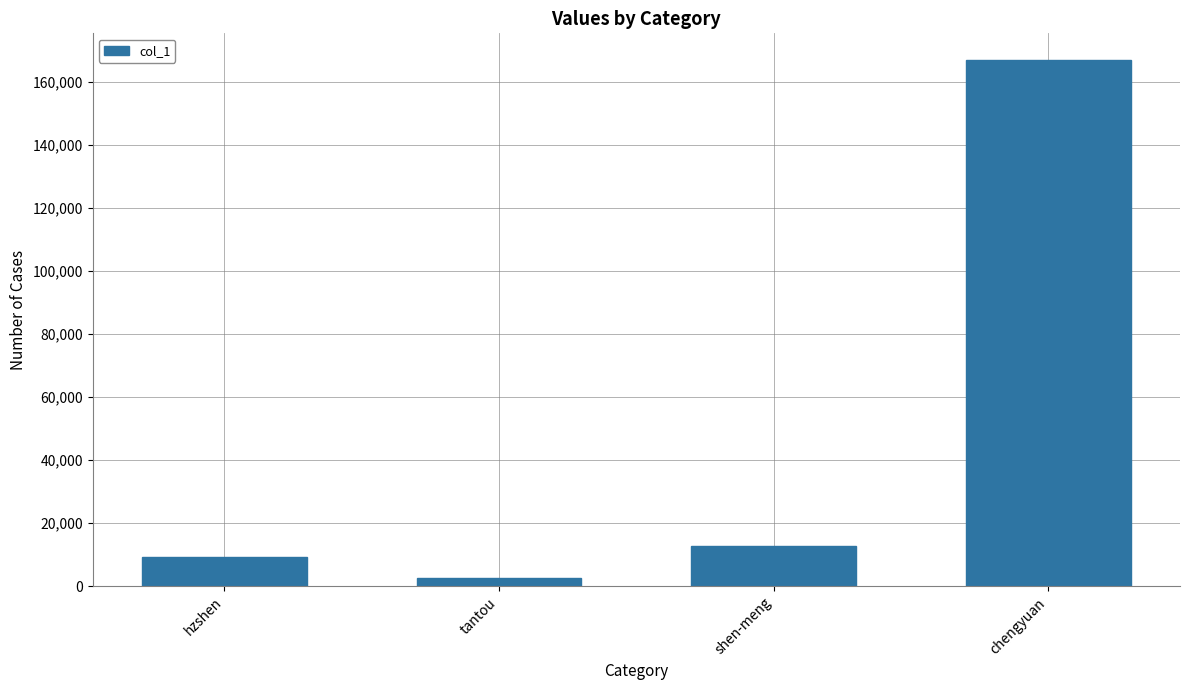

The value at tantou is 2678. True or false?

True